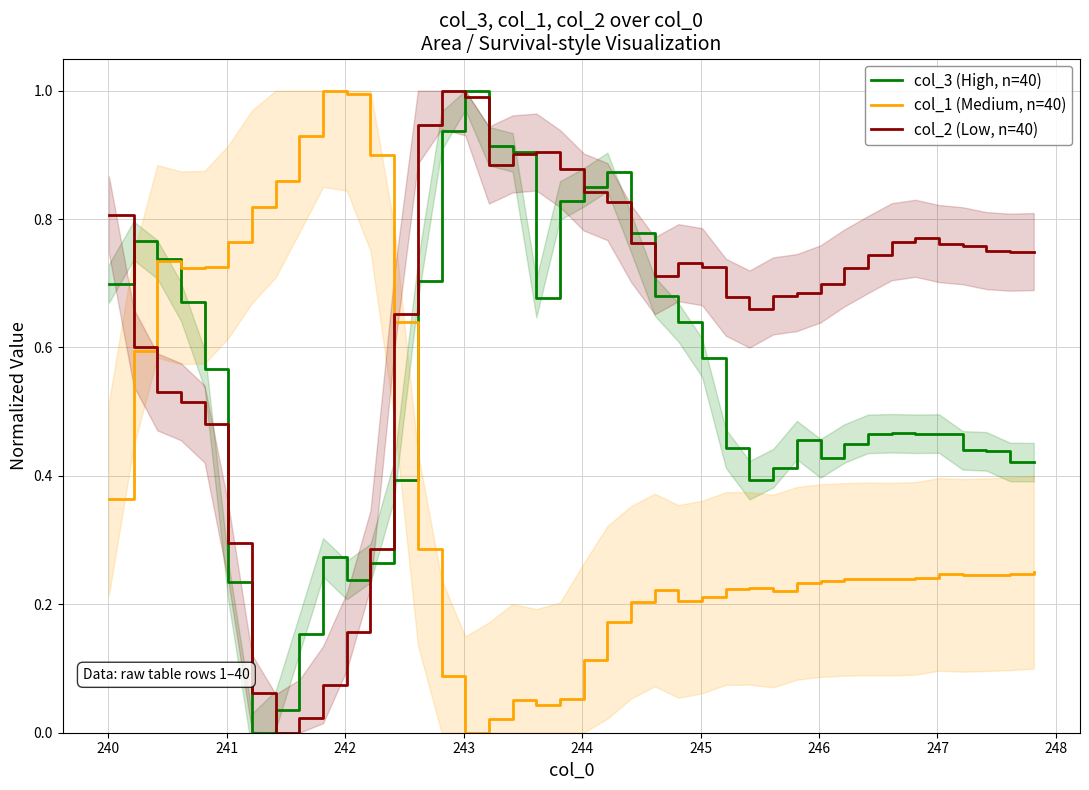

The col_2 (Low, n=40) series shows -0.6 at 246. True or false?

False